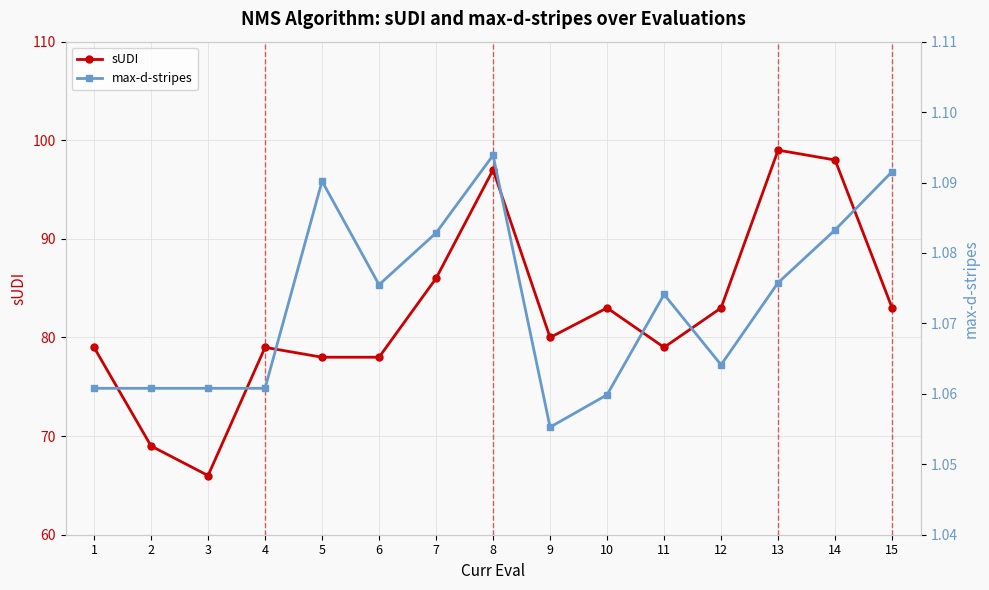

List the series in order of their peak value, highest first.

sUDI, max-d-stripes